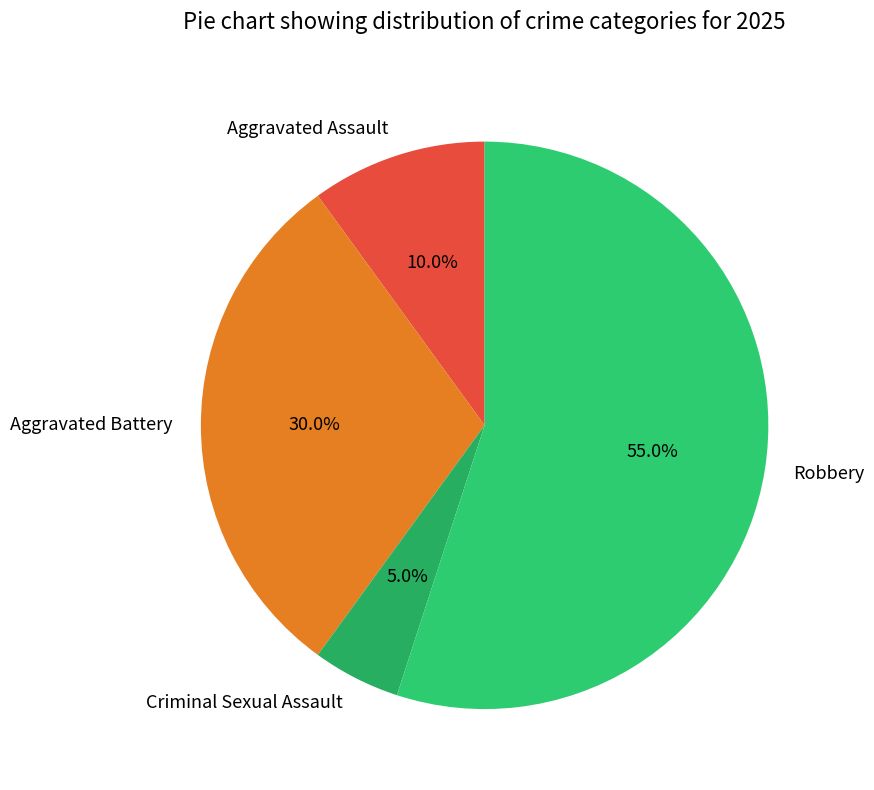

Between Aggravated Battery and Aggravated Assault, which is larger?

Aggravated Battery